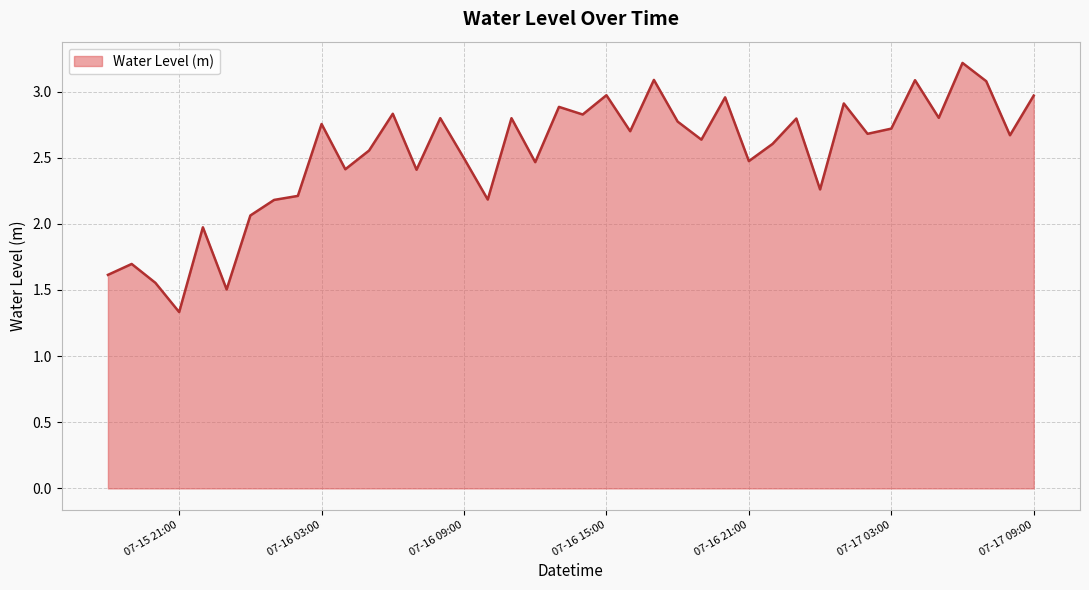

What is the smallest value displayed?

1.3